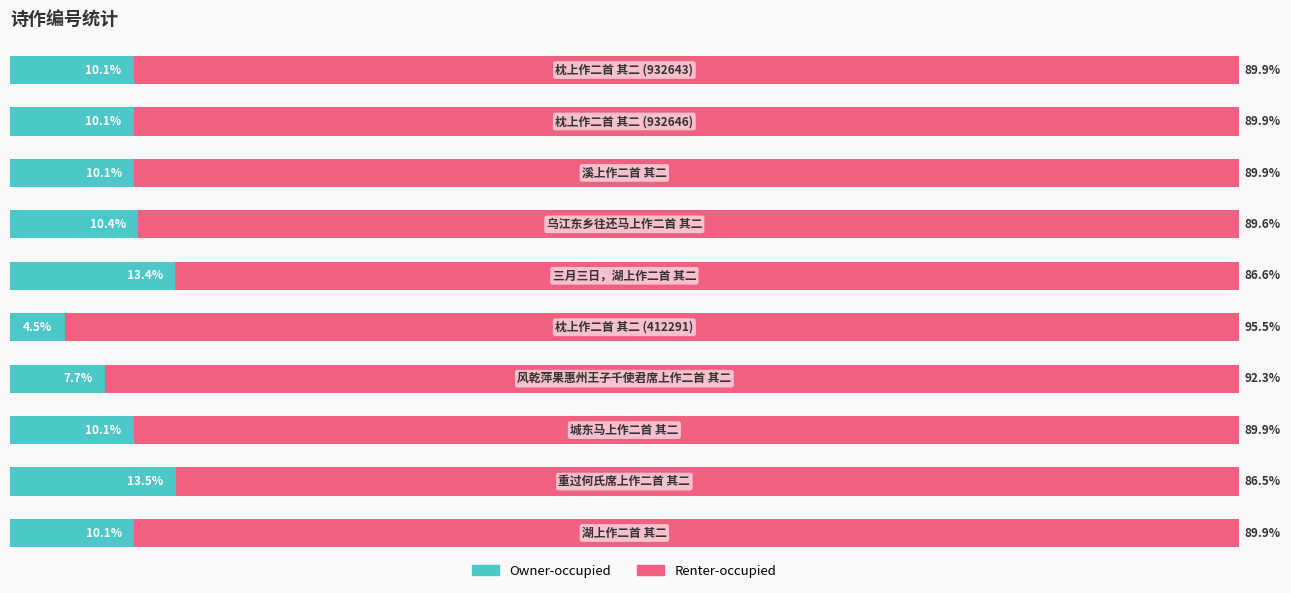

List the series in order of their peak value, highest first.

Renter-occupied, Owner-occupied